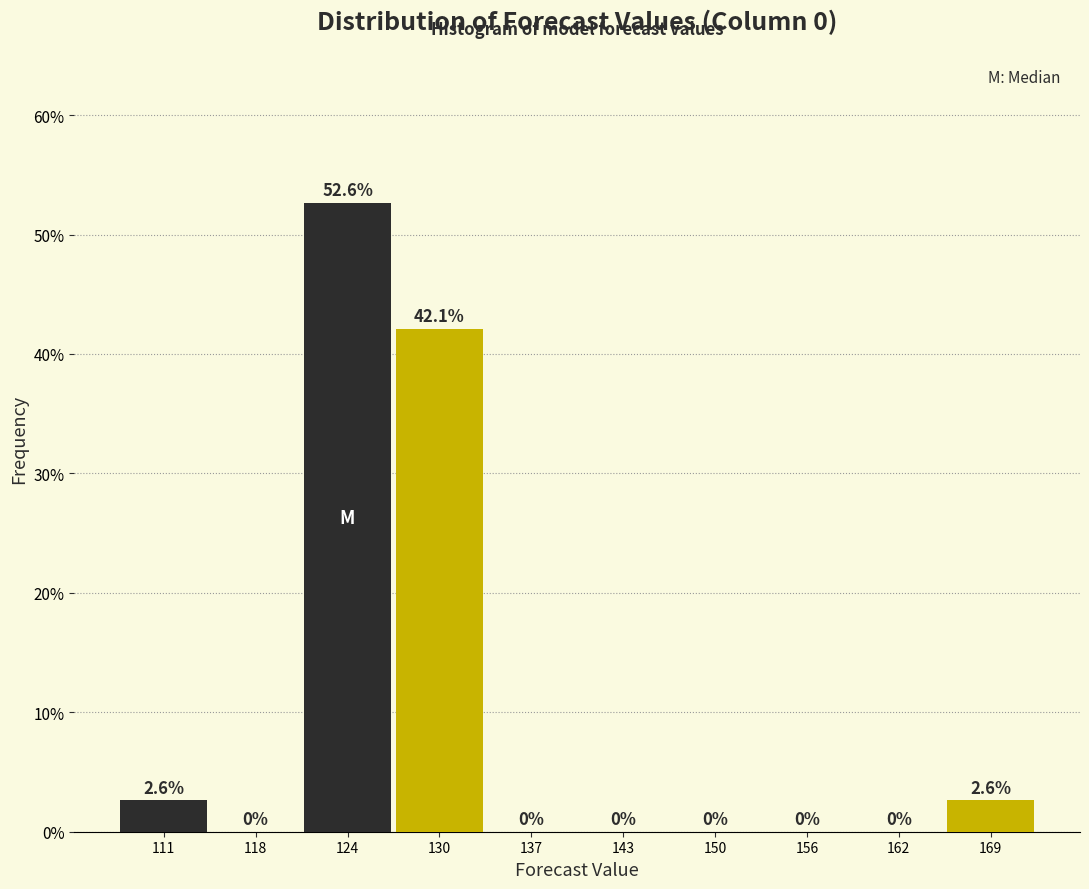

What is the height of the bar covering 165.6 to 172.0 on the x-axis? The bar edges are not printed on the chart, so give them approximately, as read against the axis.

2.6